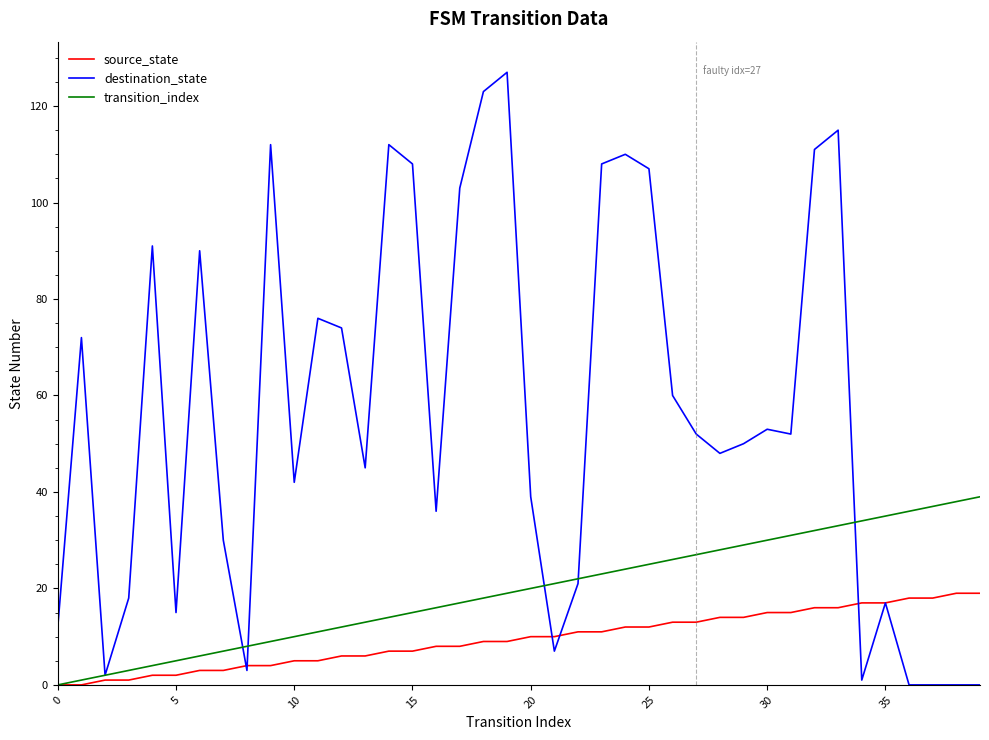

Which series has the widest spread of values?

destination_state